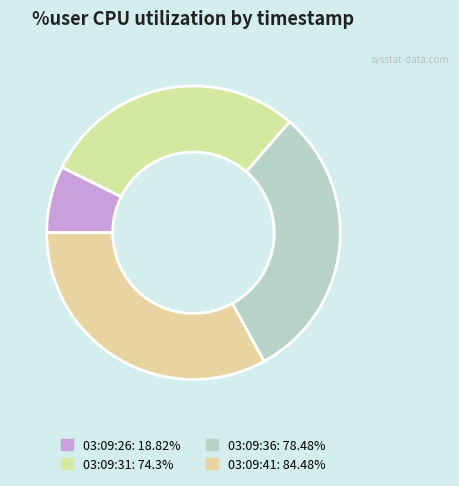

Rank the categories by value from lowest to highest.

03:09:26, 03:09:31, 03:09:36, 03:09:41